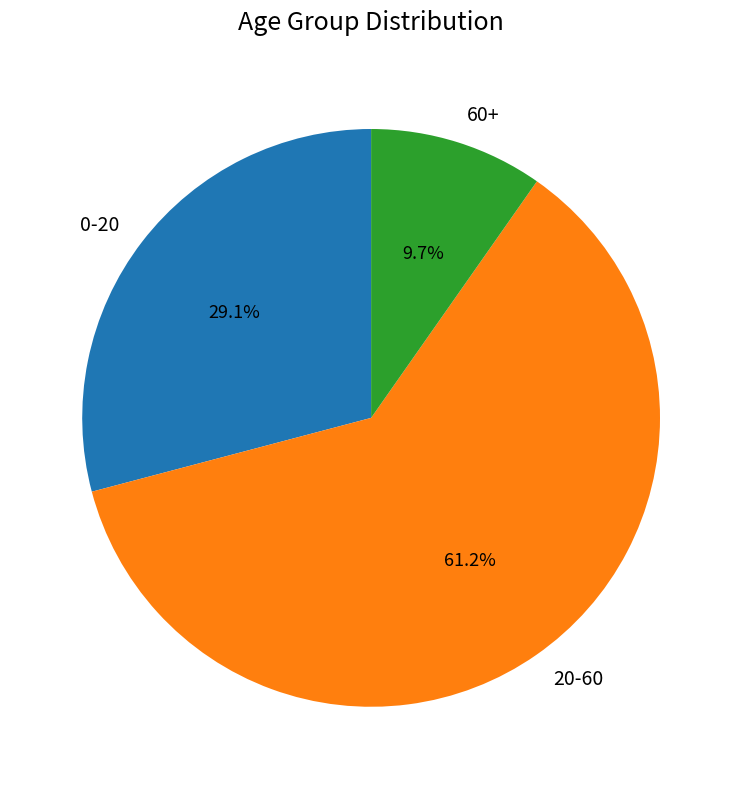

What percentage is NOT represented by 60+?

90.3%